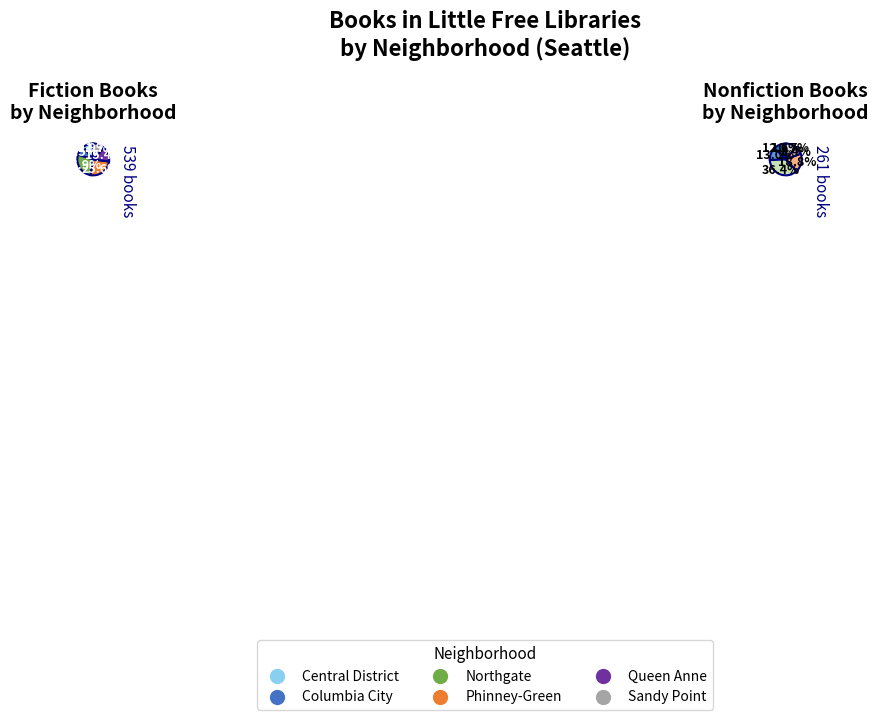

How many slices are in this pie chart?

6